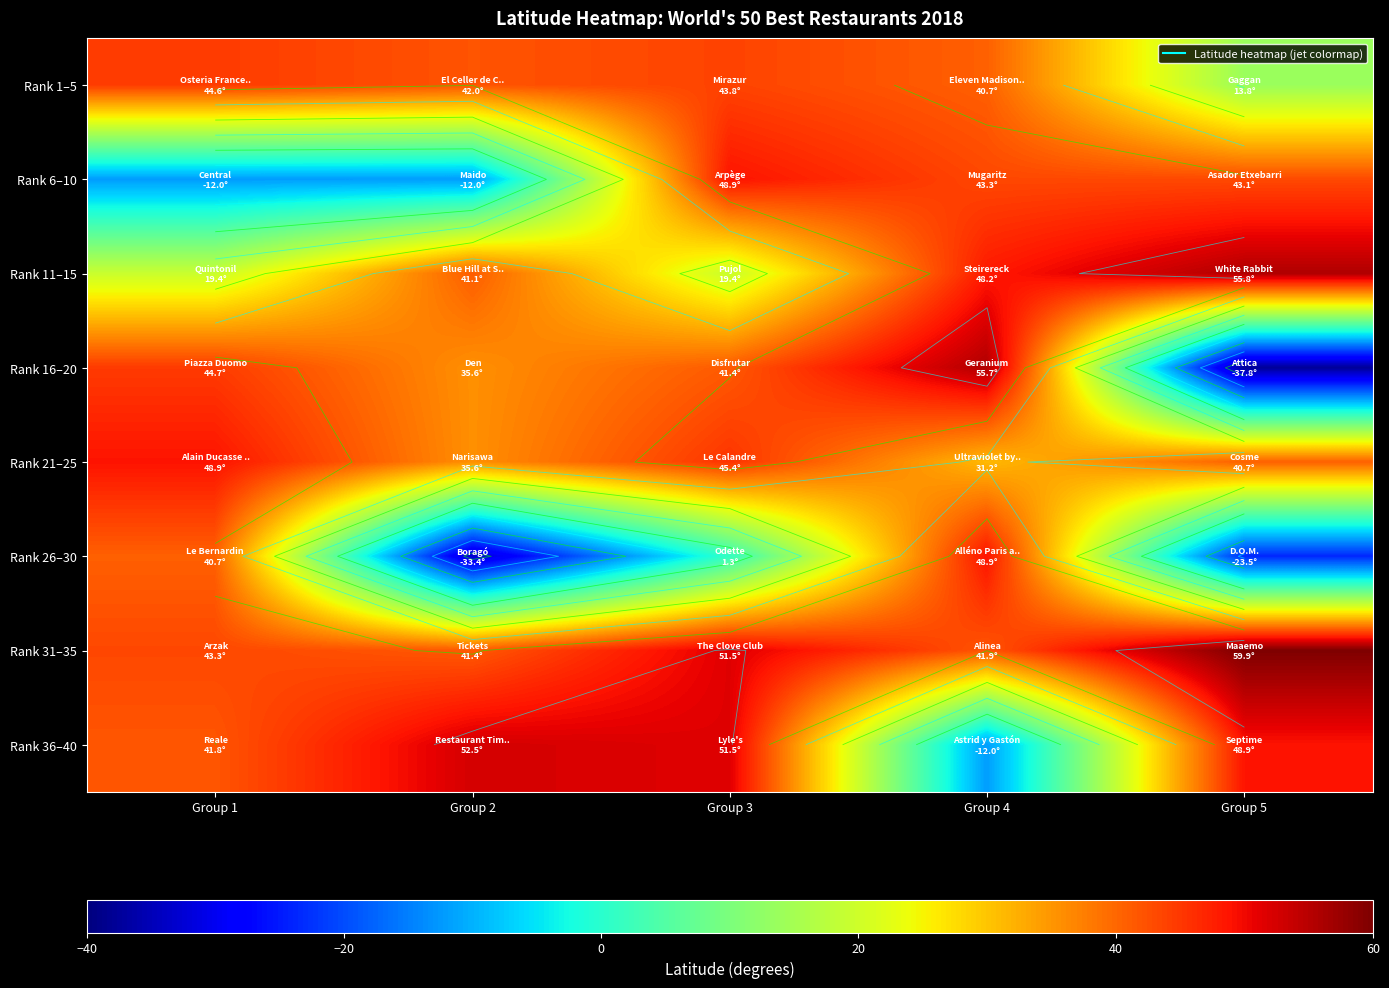

How many categories are shown in the chart?

5